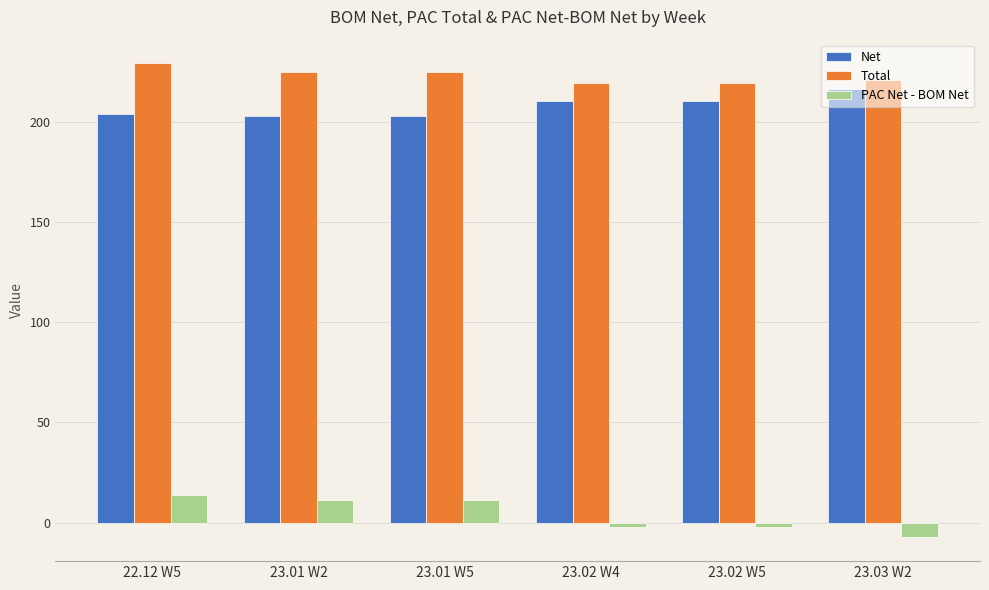

At which label does PAC Net - BOM Net reach its peak?

22.12 W5